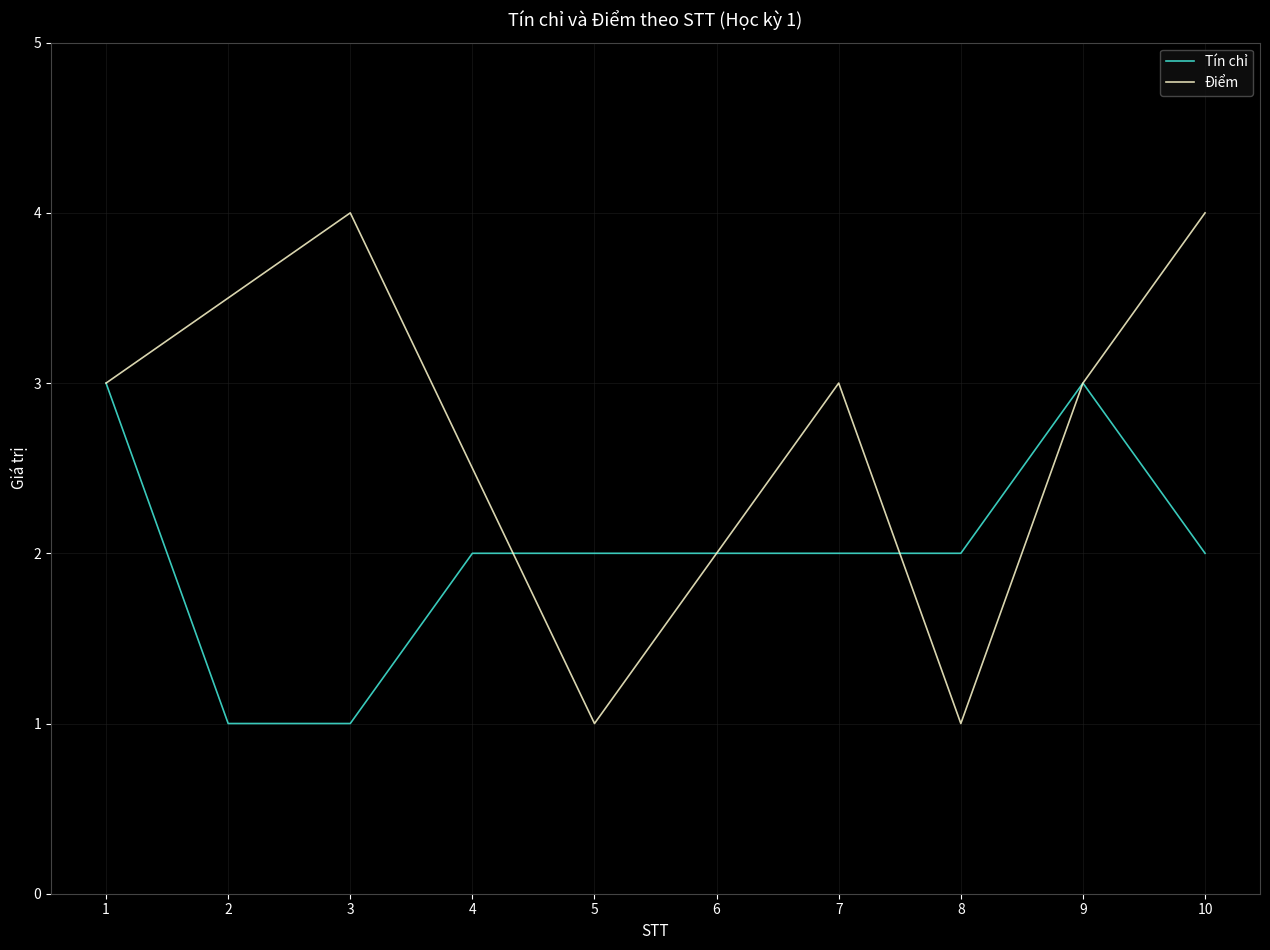

Does the chart have visible grid lines?

Yes